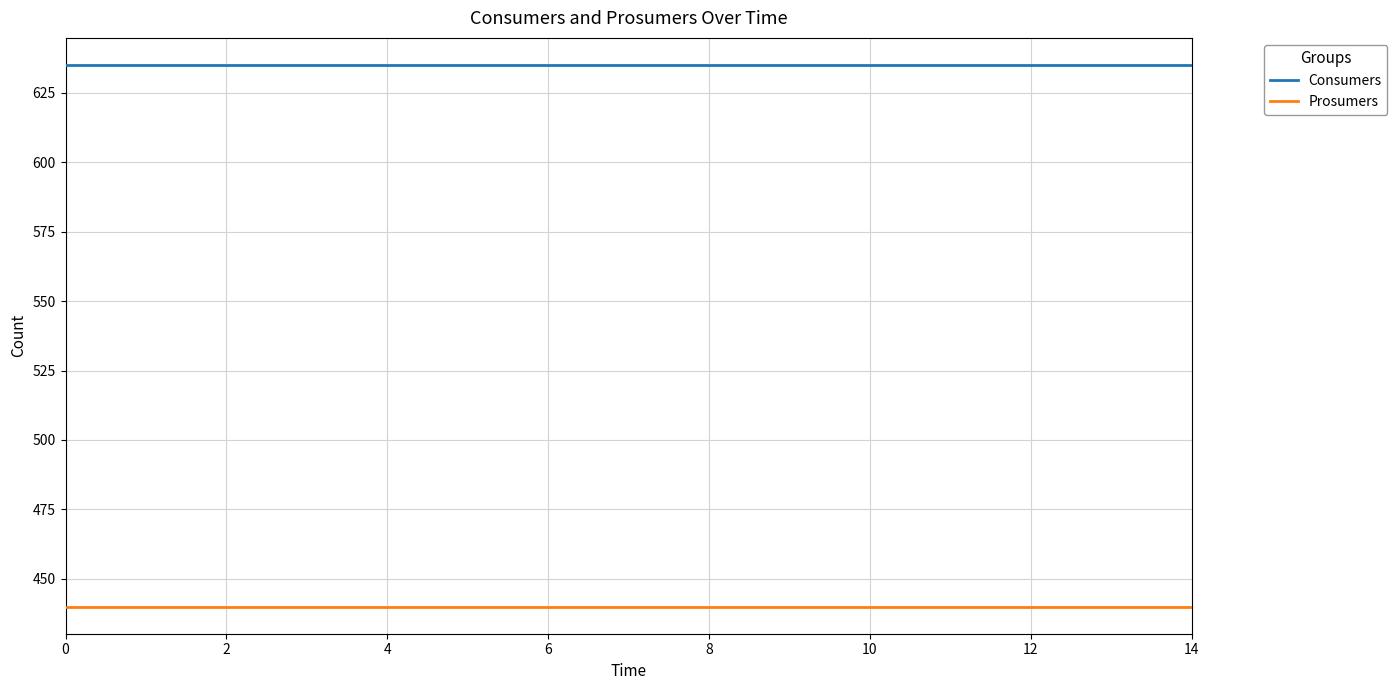

Reading left to right, extract all data points from this chart.

Consumers: 635	635	635	635	635	635	635	635	635	635	635	635	635	635	635
Prosumers: 440	440	440	440	440	440	440	440	440	440	440	440	440	440	440